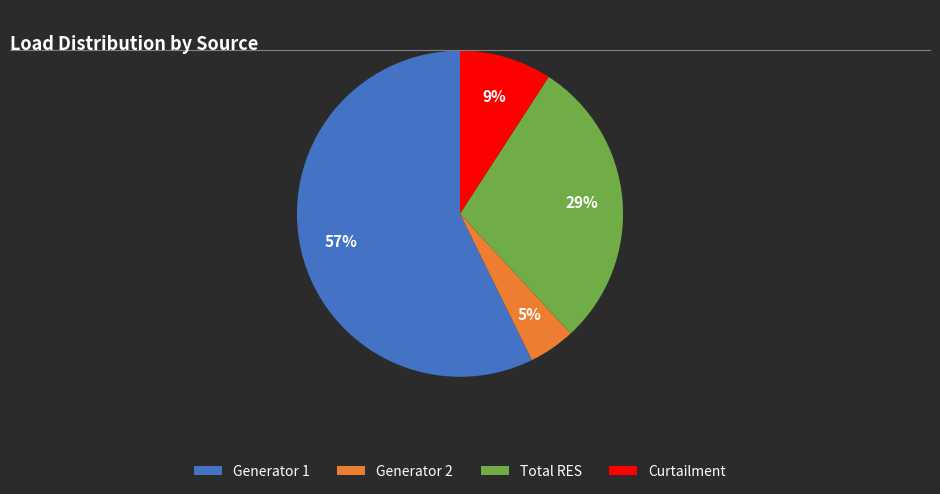

Does Generator 1 account for over 50% of the chart?

Yes